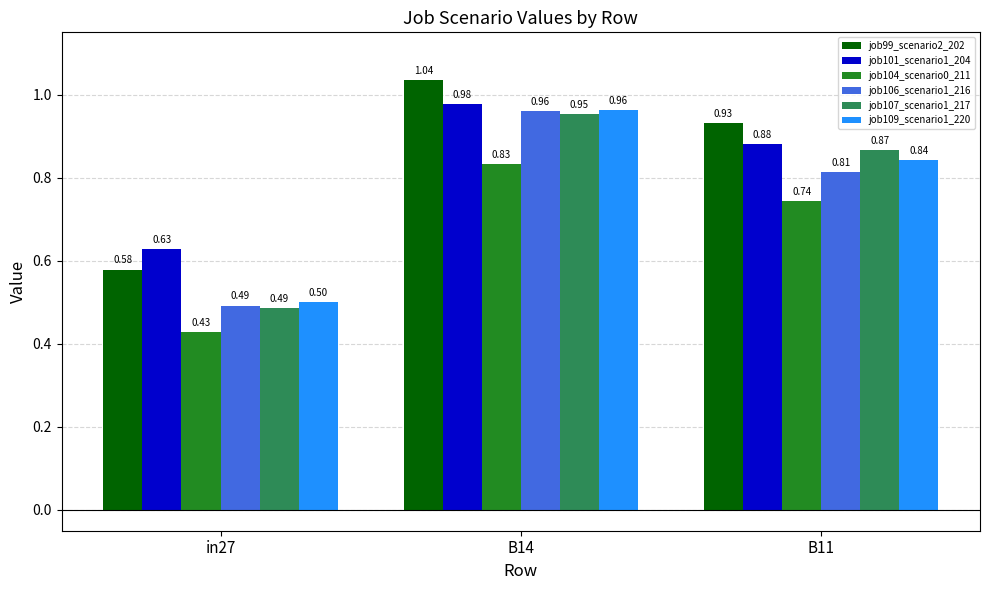

Where is job101_scenario1_204 nearest to the value 0?

in27